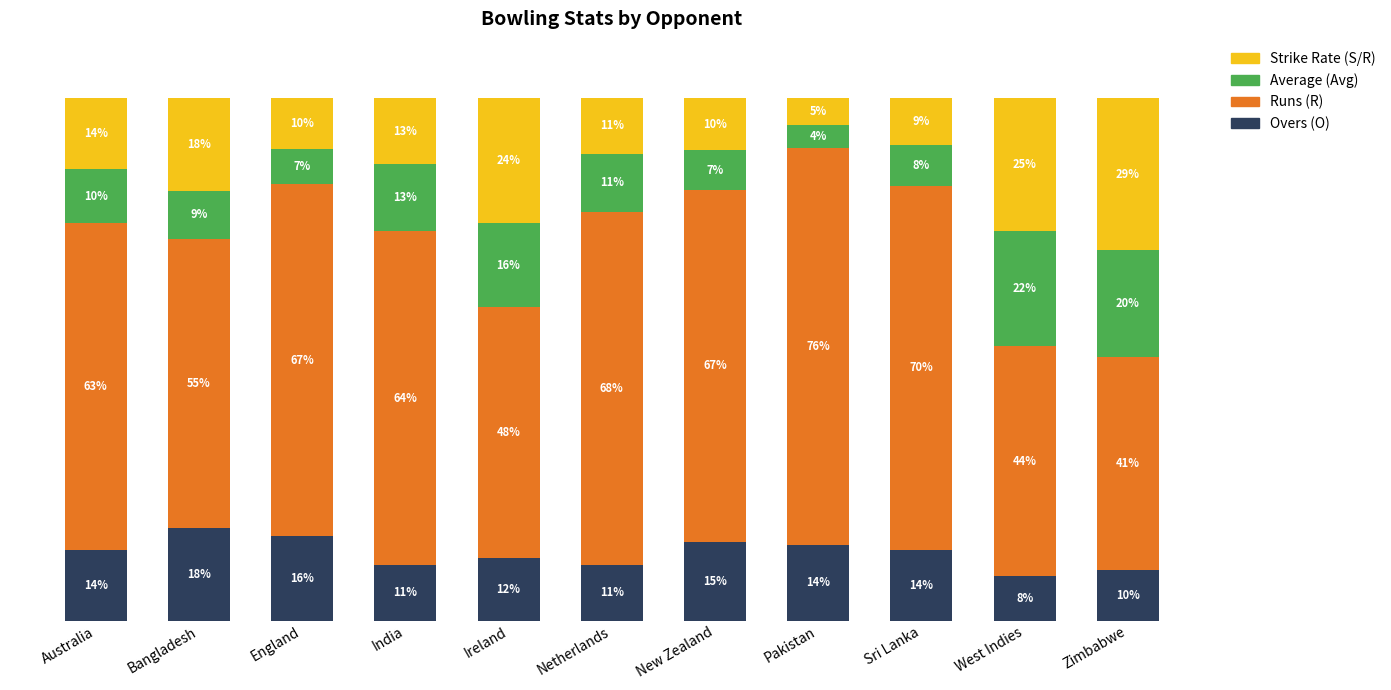

Are the bars grouped side by side (vs. stacked)?

No